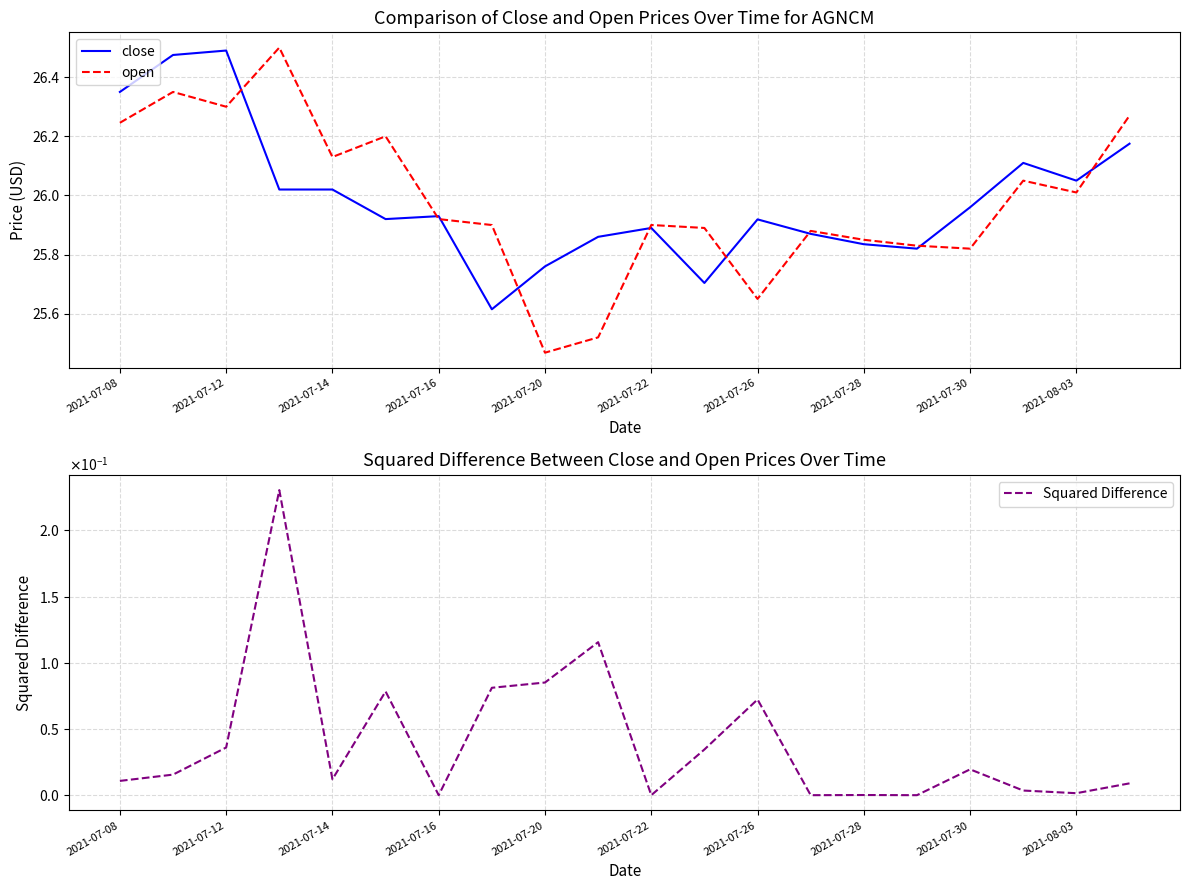

Is it true that open equals 38.2 at 2021-07-26?

False